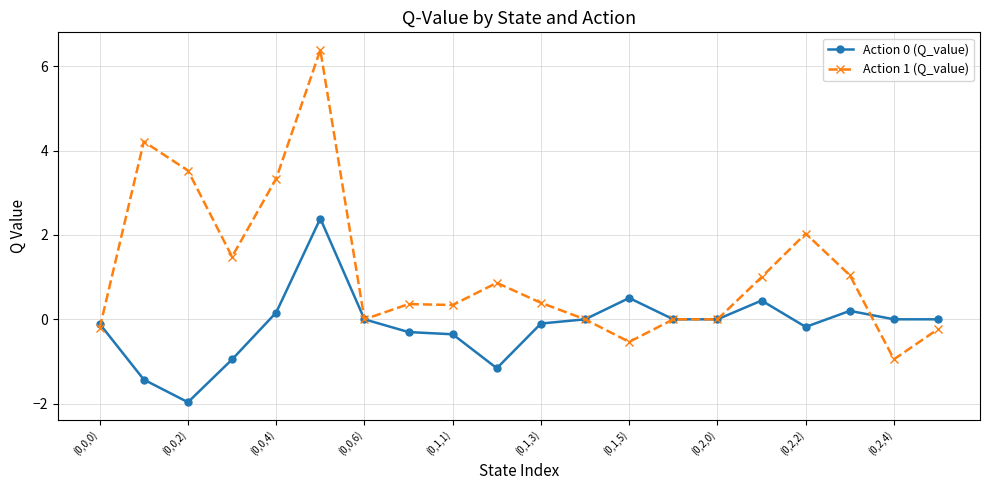

List the series in order of their peak value, lowest first.

Action 0 (Q_value), Action 1 (Q_value)